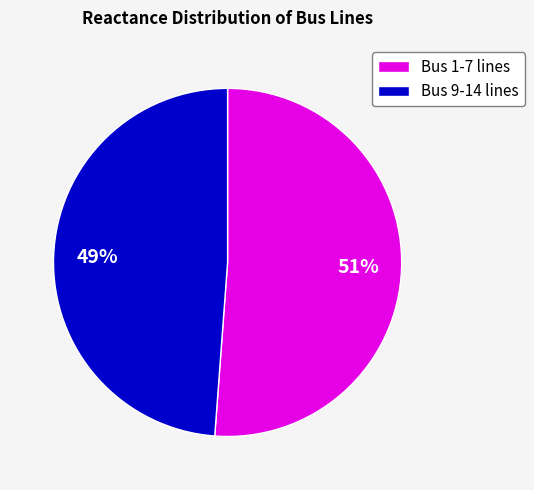

Combined, do Bus 1-7 lines and Bus 9-14 lines account for over 50%?

Yes